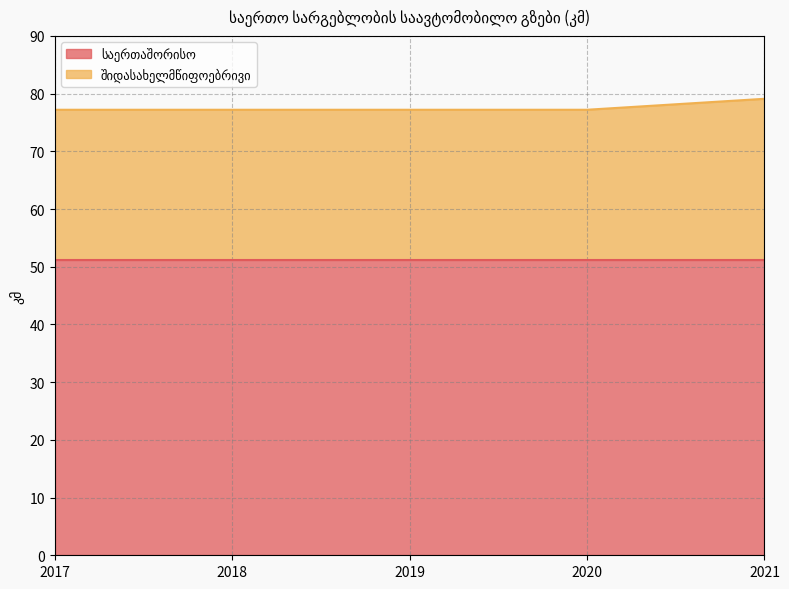

The value at 2017 is 77.2. True or false?

True